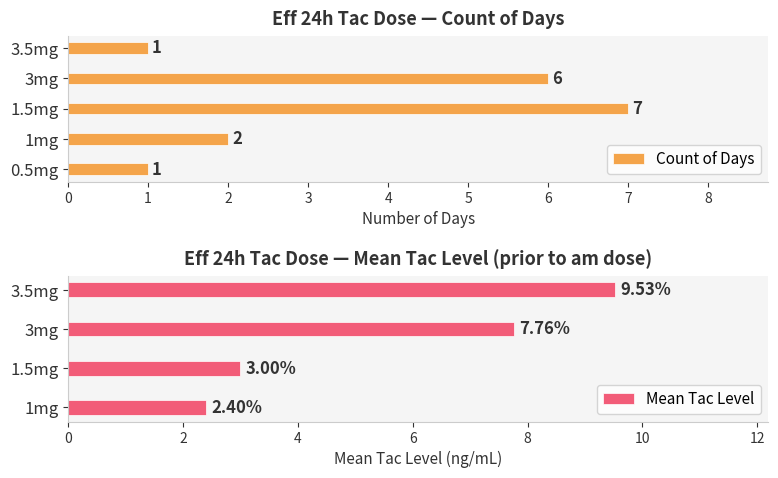

Approximately how many times larger is the value at 0.5mg compared to 3.5mg?

1.0